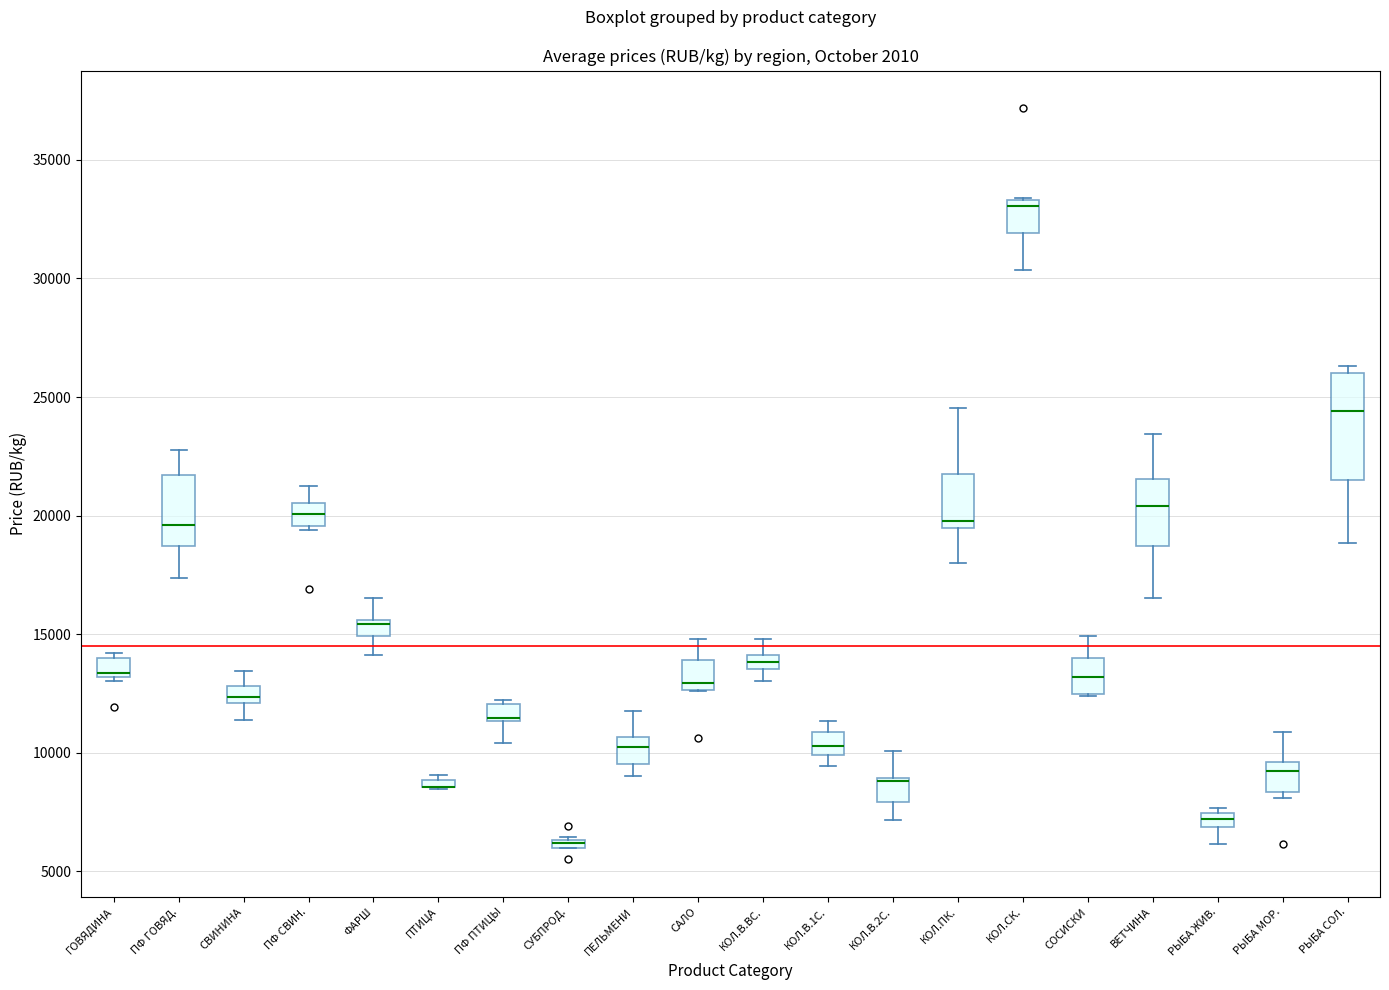

Comparing the boxes themselves (not the whiskers), which one is the tallest?

РЫБА СОЛ.